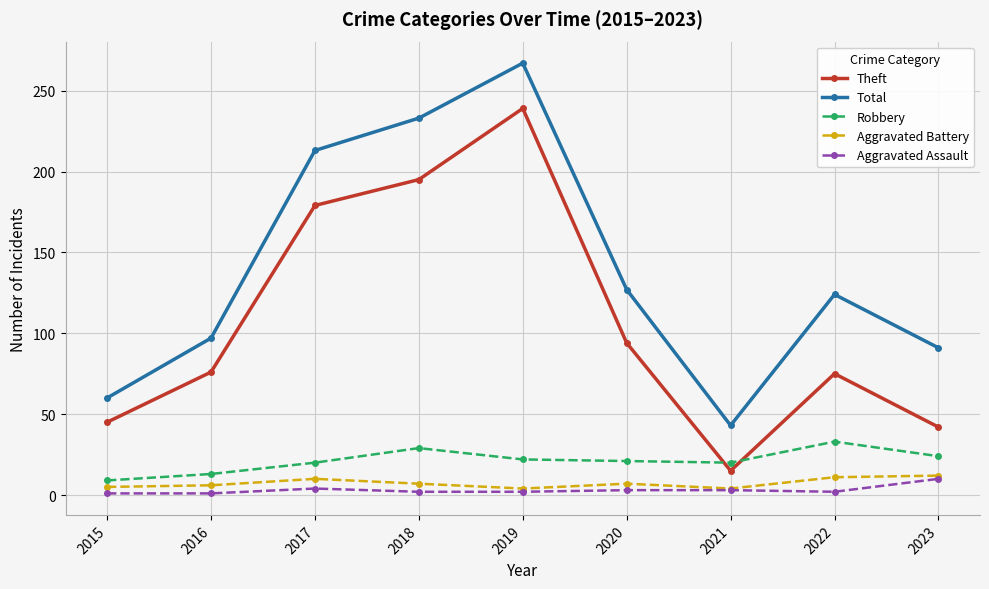

What is the difference between the maximum and minimum values in the Aggravated Assault series?

9